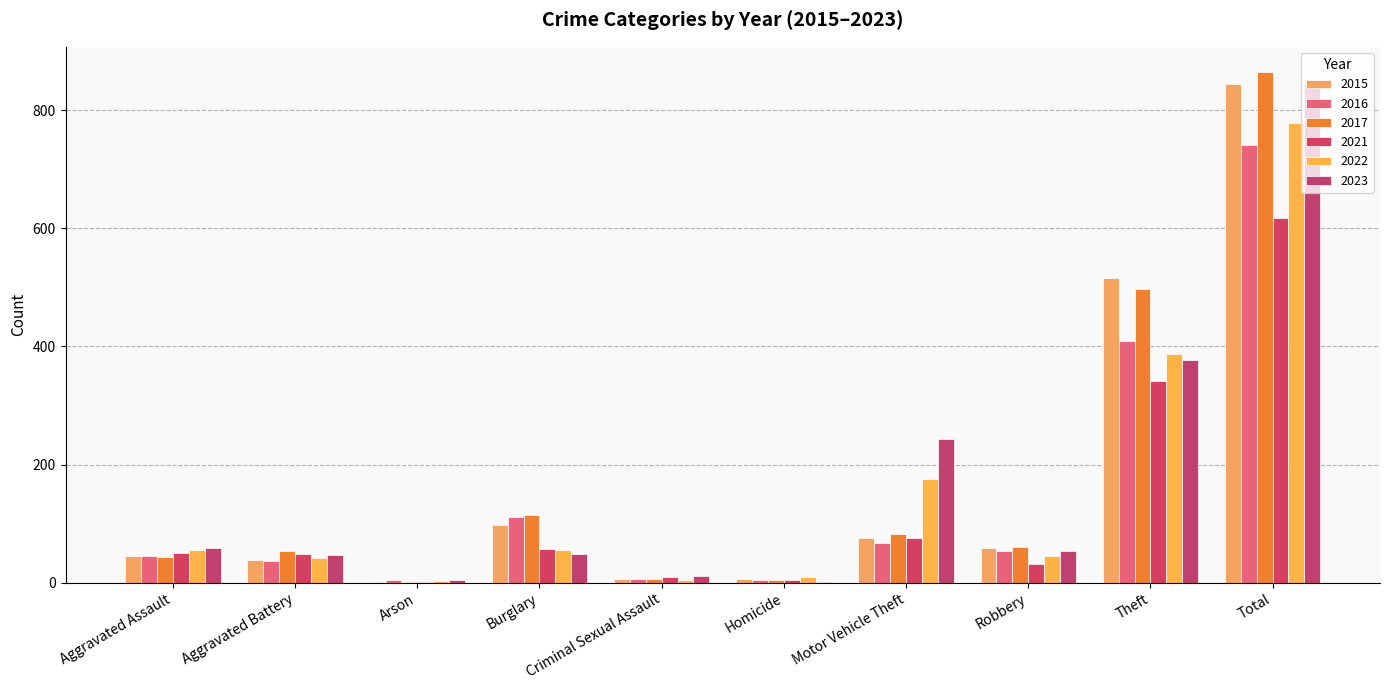

Between Theft and Robbery, which is larger?

Theft